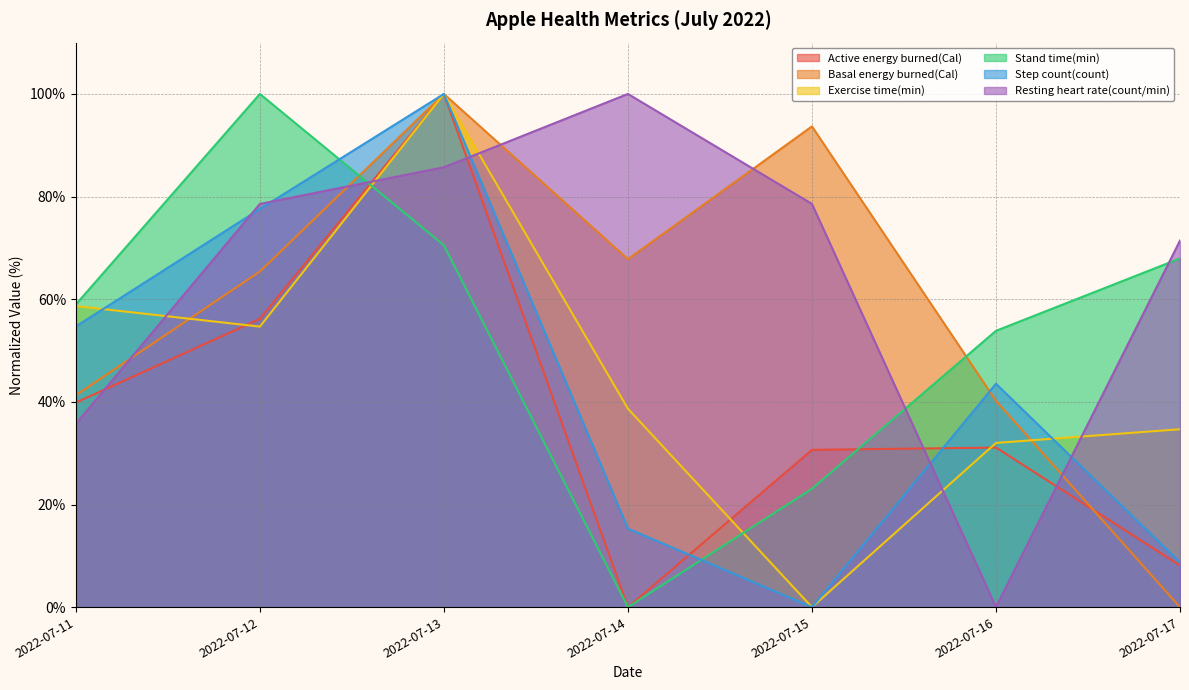

Reading right to left, what are all the values shown in this chart?

Active energy burned(Cal): 2022-07-17=8.1	2022-07-16=31.1	2022-07-15=30.7	2022-07-14=0.0	2022-07-13=100.0	2022-07-12=56.2	2022-07-11=39.9
Basal energy burned(Cal): 2022-07-17=0.0	2022-07-16=40.2	2022-07-15=93.7	2022-07-14=67.8	2022-07-13=100.0	2022-07-12=65.4	2022-07-11=41.3
Exercise time(min): 2022-07-17=34.7	2022-07-16=32.0	2022-07-15=0.0	2022-07-14=38.7	2022-07-13=100.0	2022-07-12=54.7	2022-07-11=58.7
Stand time(min): 2022-07-17=67.9	2022-07-16=53.8	2022-07-15=23.1	2022-07-14=0.0	2022-07-13=70.5	2022-07-12=100.0	2022-07-11=59.0
Step count(count): 2022-07-17=8.7	2022-07-16=43.5	2022-07-15=0.0	2022-07-14=15.3	2022-07-13=100.0	2022-07-12=77.6	2022-07-11=54.7
Resting heart rate(count/min): 2022-07-17=71.4	2022-07-16=0.0	2022-07-15=78.6	2022-07-14=100.0	2022-07-13=85.7	2022-07-12=78.6	2022-07-11=35.7